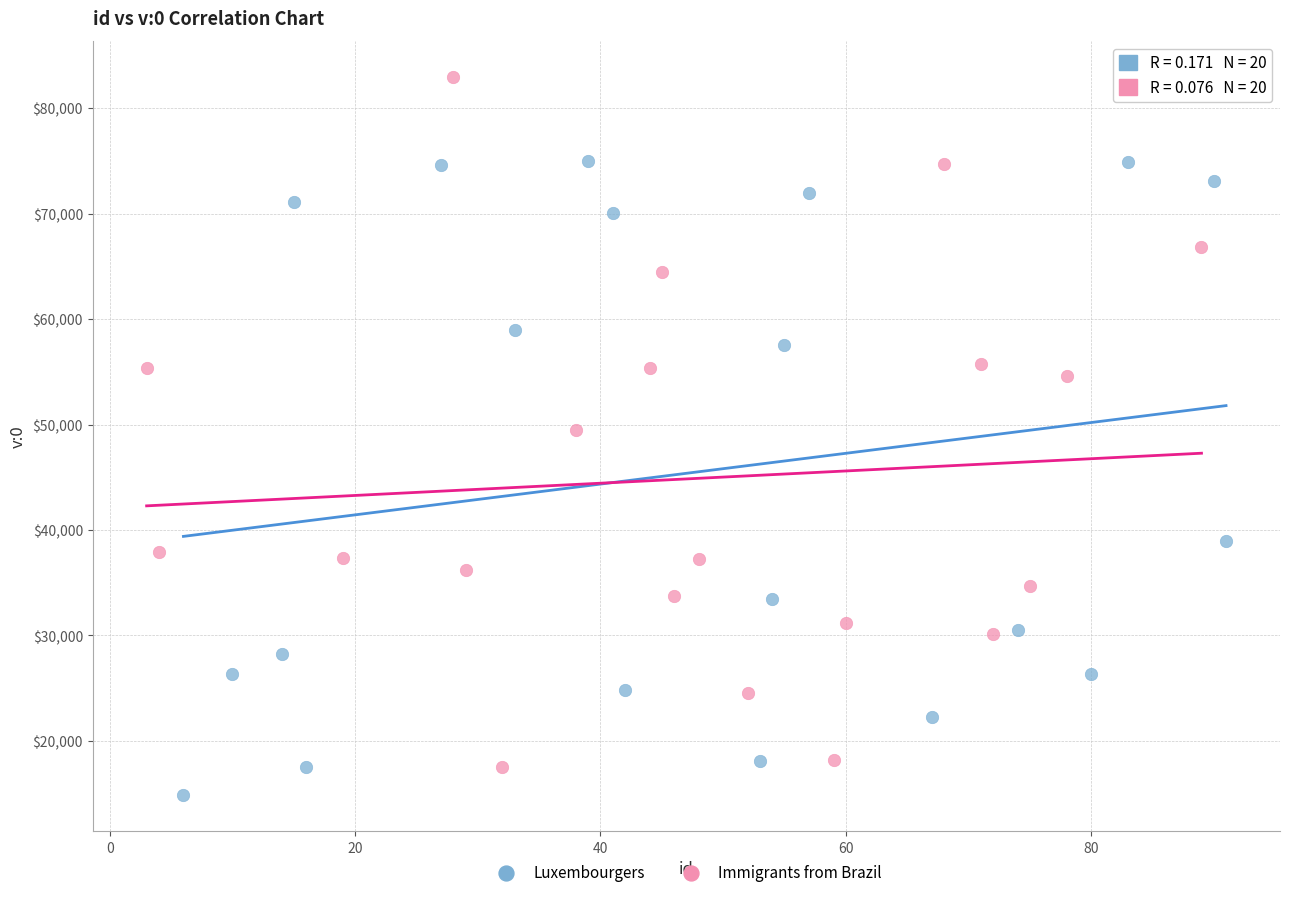

Which series reaches the minimum Y coordinate?

Luxembourgers